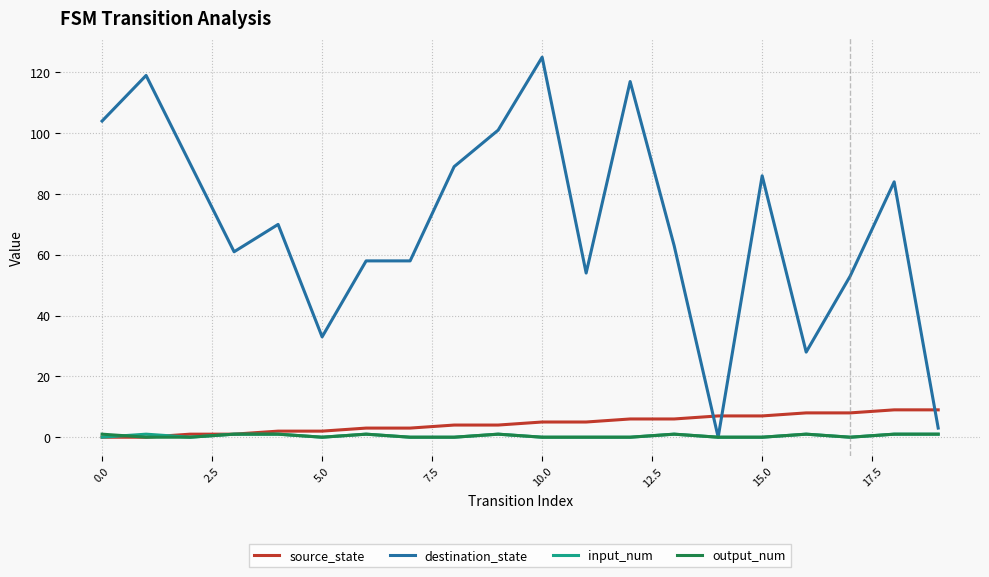

Which series has the largest total across all categories?

destination_state